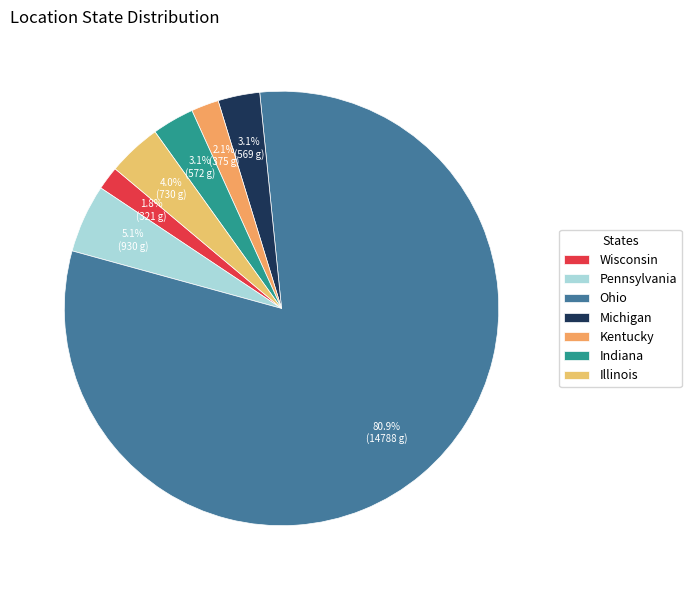

The Wisconsin slice represents 2% of the pie. True or false?

True